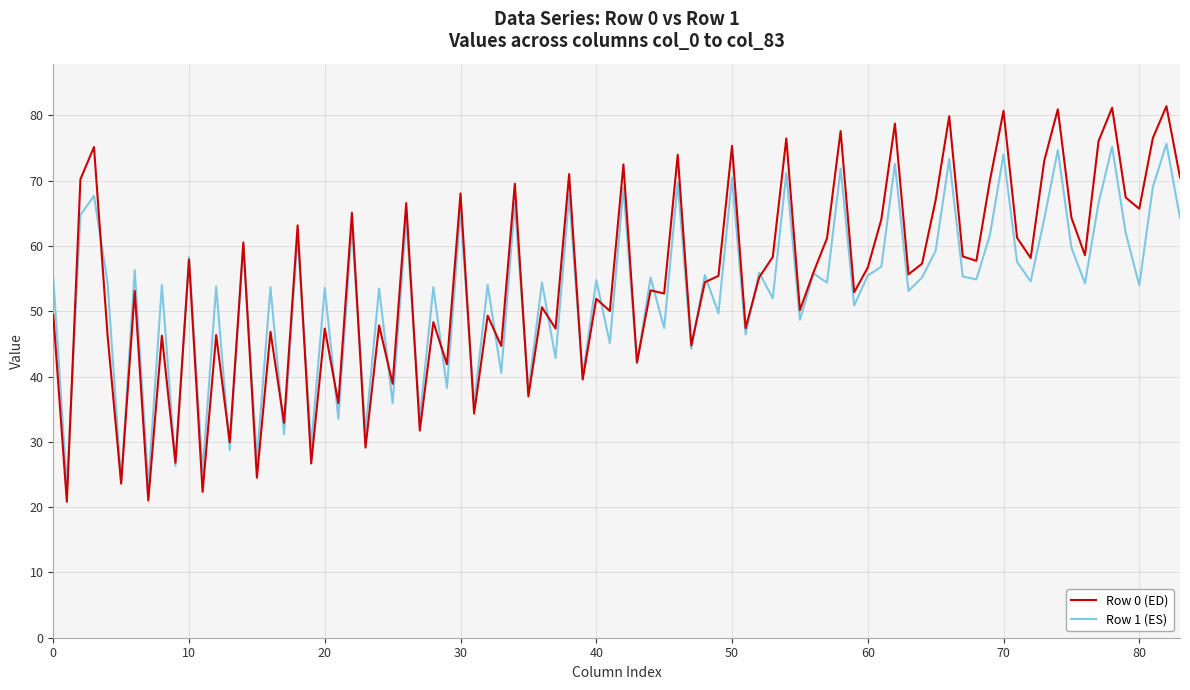

Which series has the largest range (max minus min)?

Row 0 (ED)